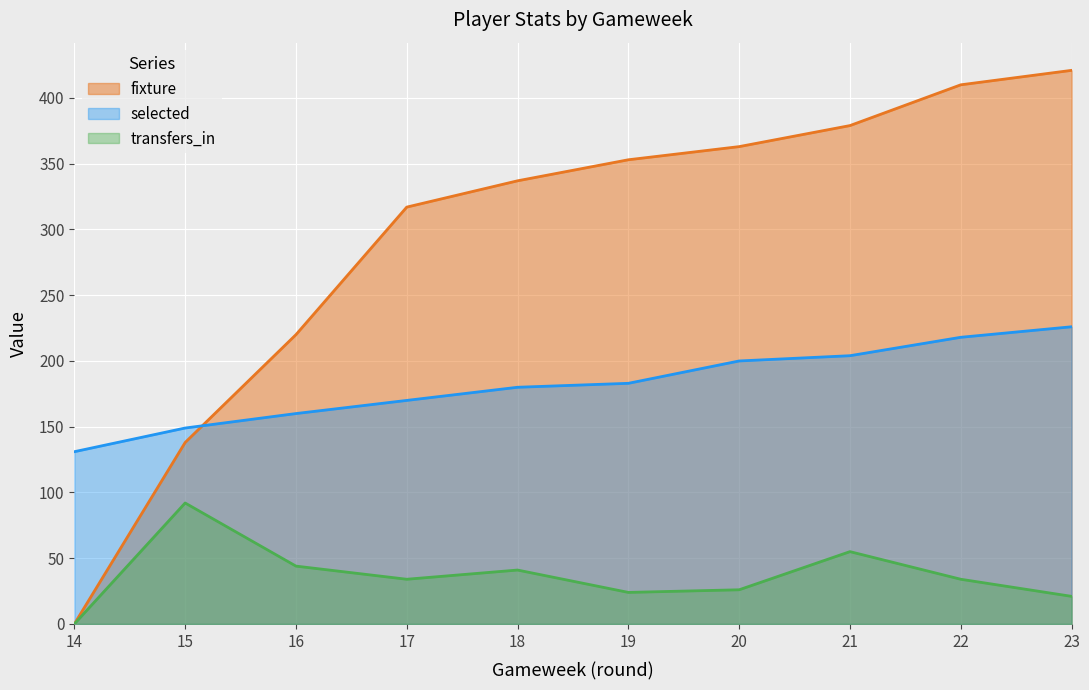

Reading right to left, list all the values displayed in this chart.

fixture: 226	218	204	200	183	180	170	160	149	131
selected: 421	410	379	363	353	337	317	220	138	0
transfers_in: 21	34	55	26	24	41	34	44	92	0